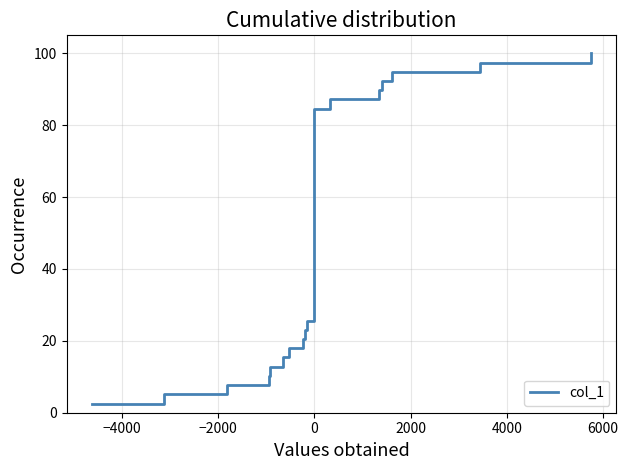

True or false: the data shows 138.7 at 38.

False